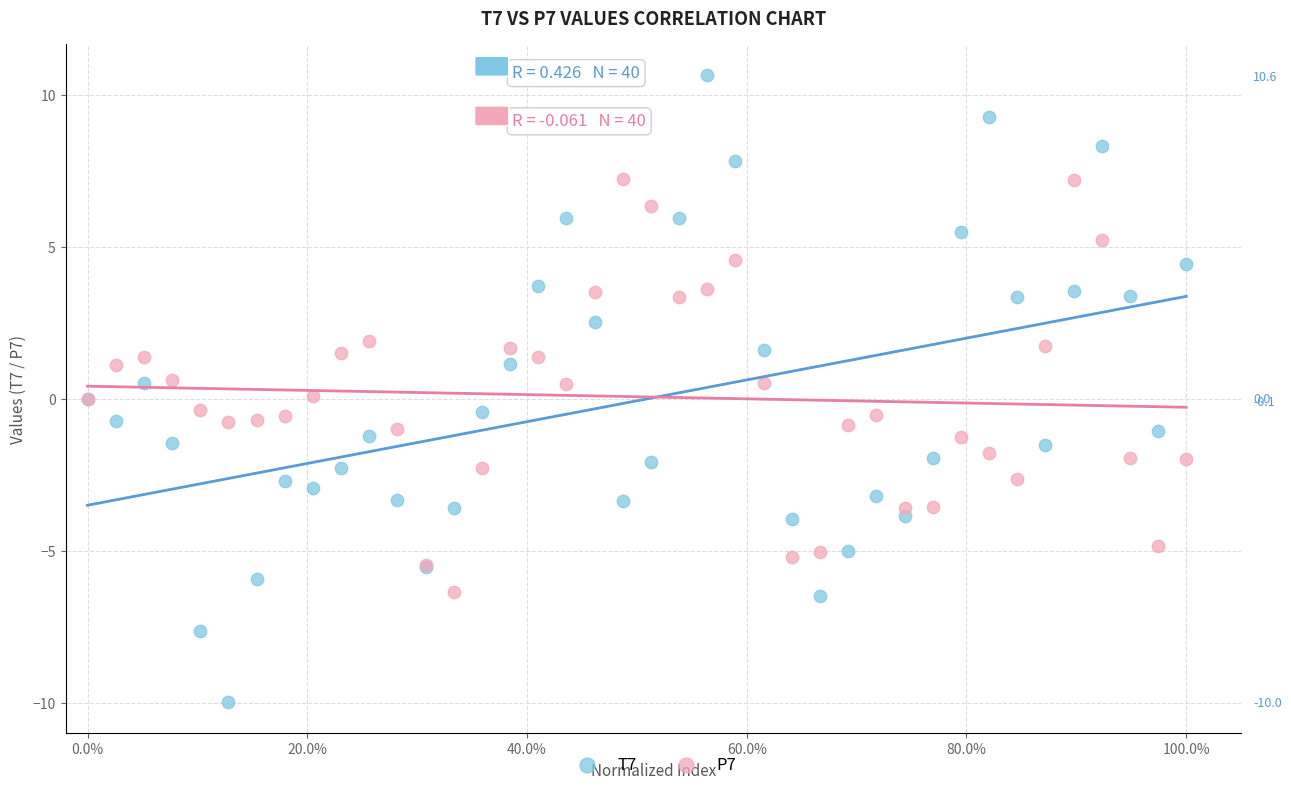

Which series has the widest spread of Y values?

T7